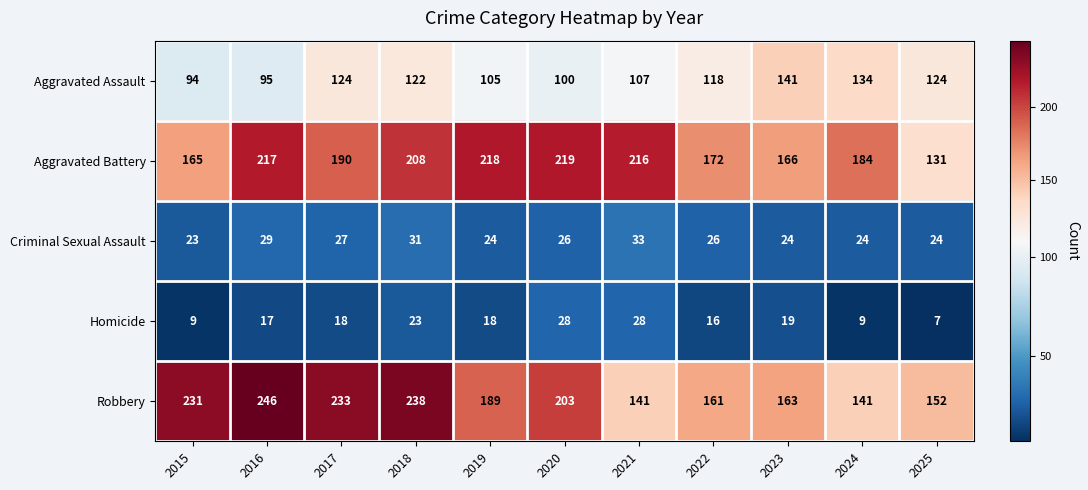

Is it true that Aggravated Assault equals 122 at 2018?

True